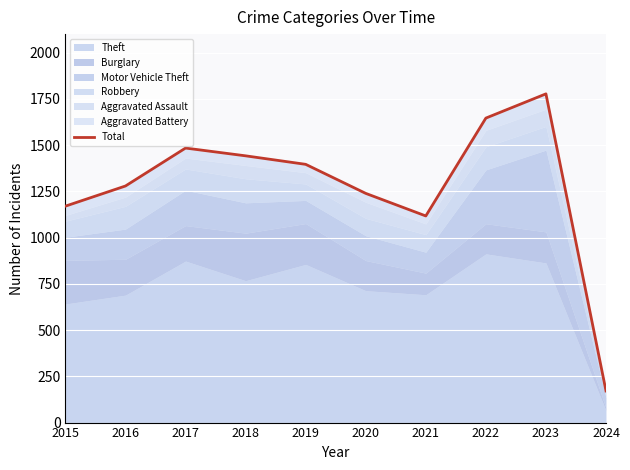

What is the change in value from 2016 to 2024?

-1108